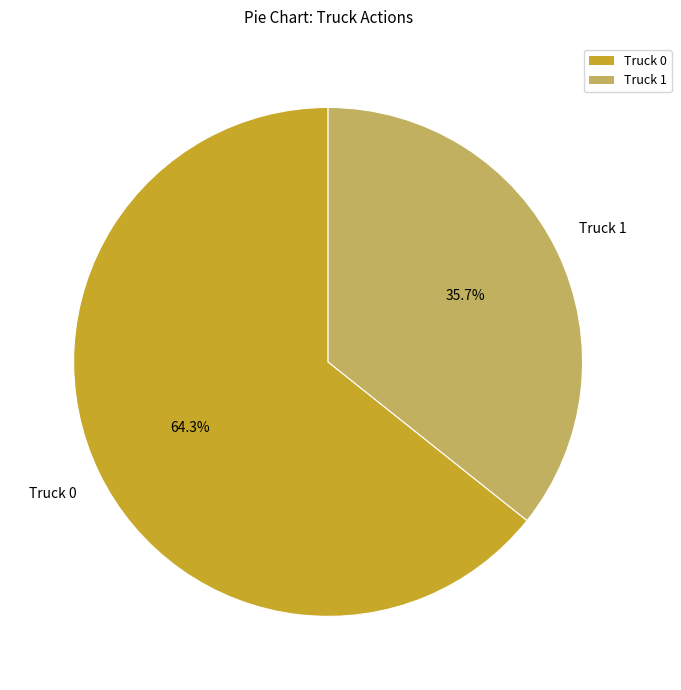

Which has a higher value, Truck 0 or Truck 1?

Truck 0